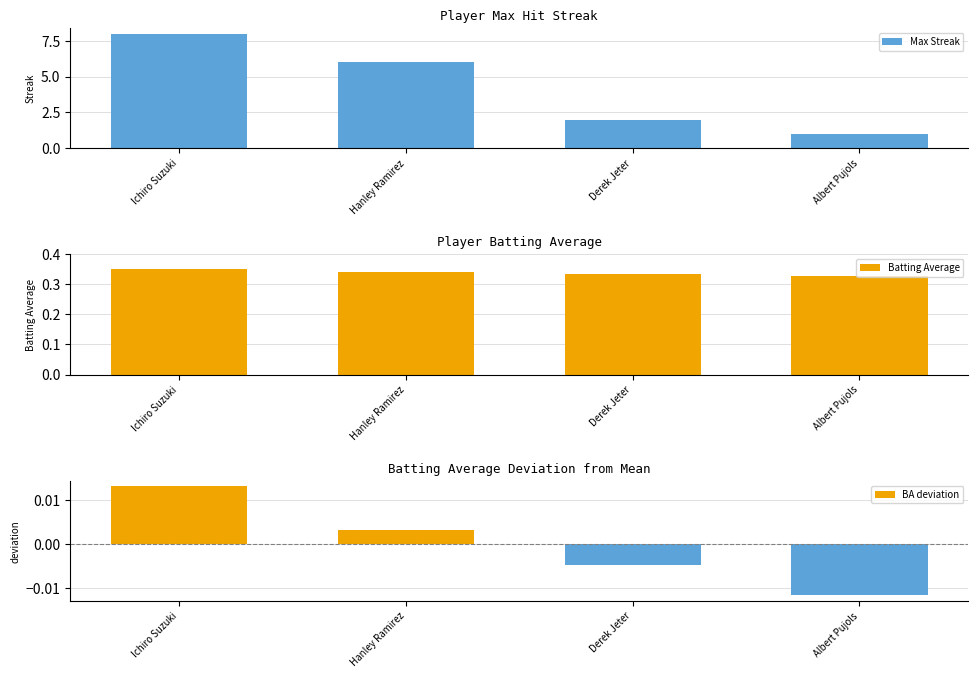

What is the maximum value for Batting Average?

0.4